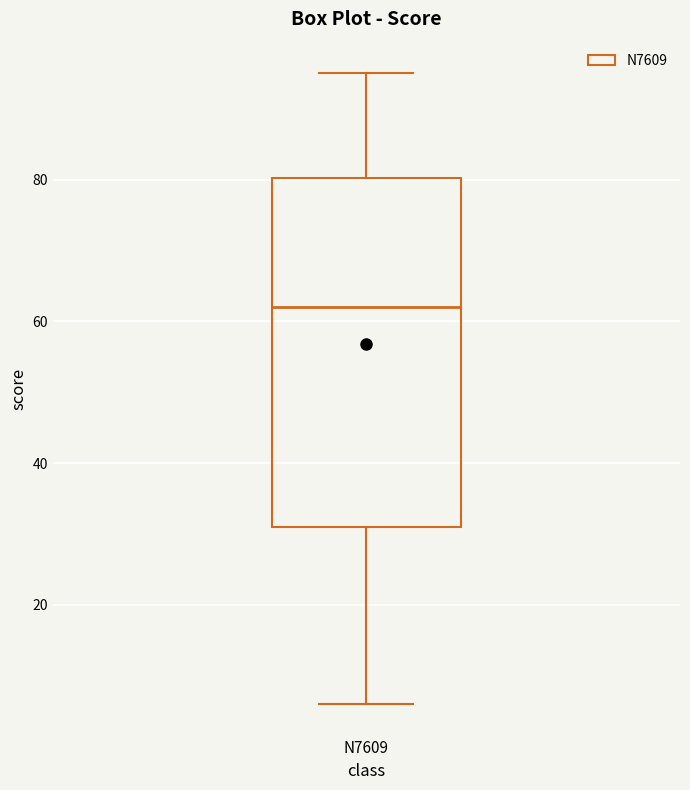

Read this box plot against the y-axis: the position of the median line, the range covered by the box, and the ends of both whiskers. The values are not printed on the chart, so give them approximately, as read against the axis.

median 62, box 32 to 80, whiskers 6 to 96